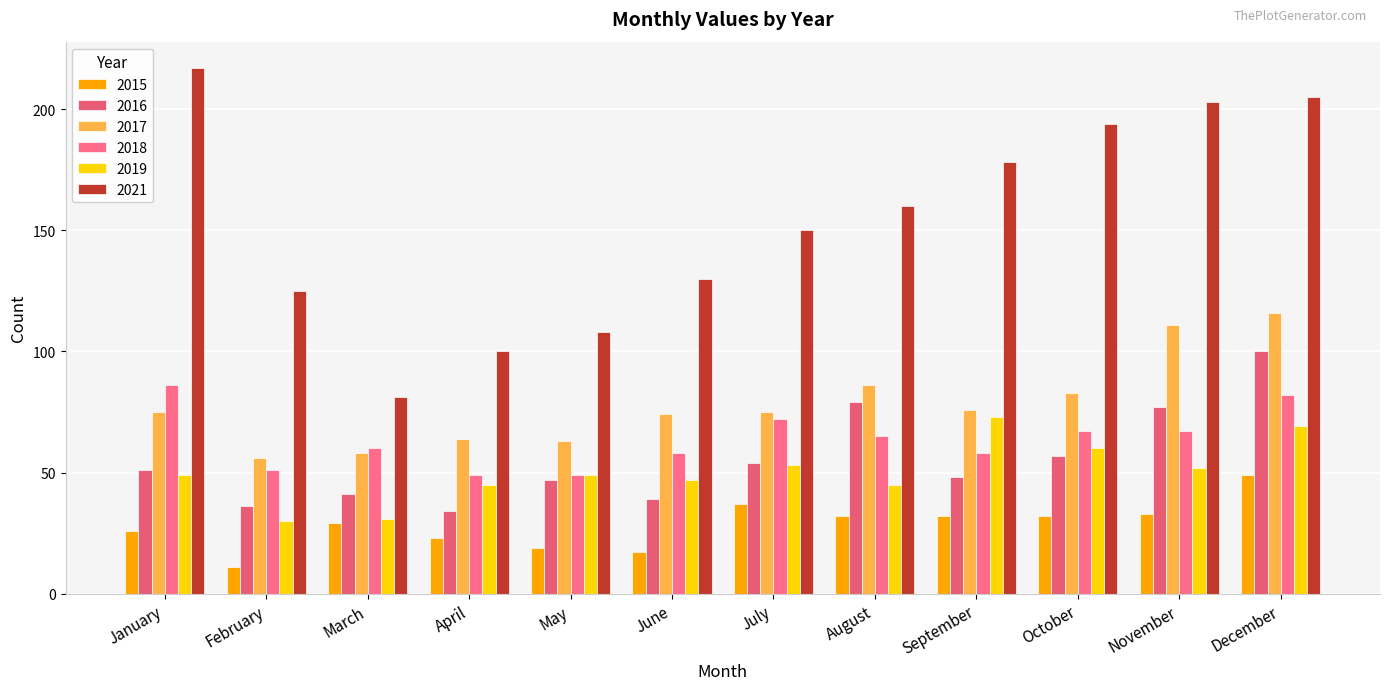

The value of 2016 at October is 57. True or false?

True